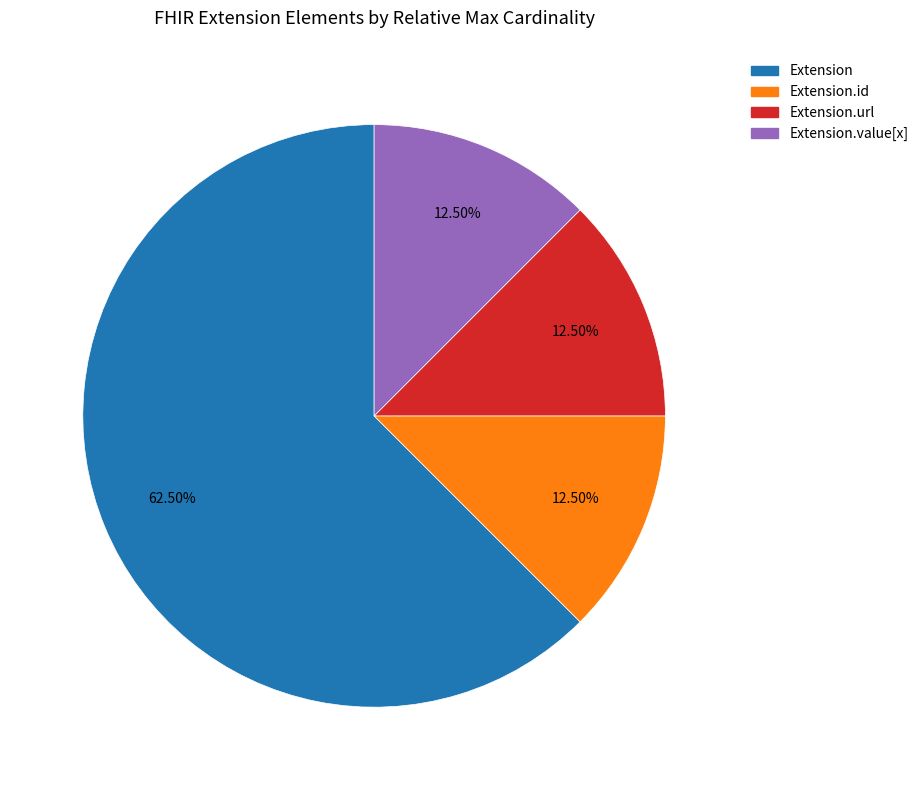

How many slices are in this pie chart?

4